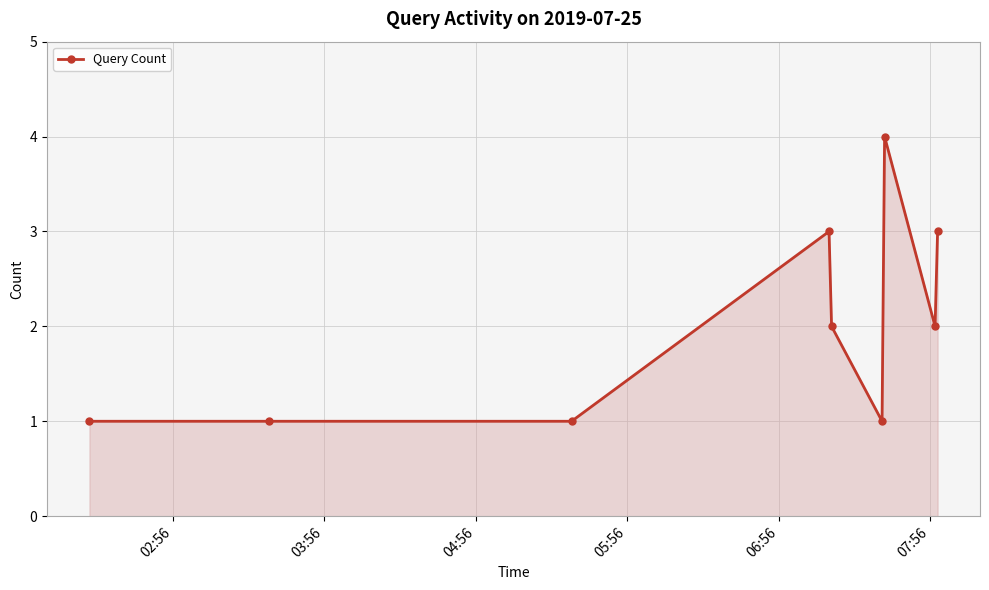

What is the difference between the maximum and minimum values?

3